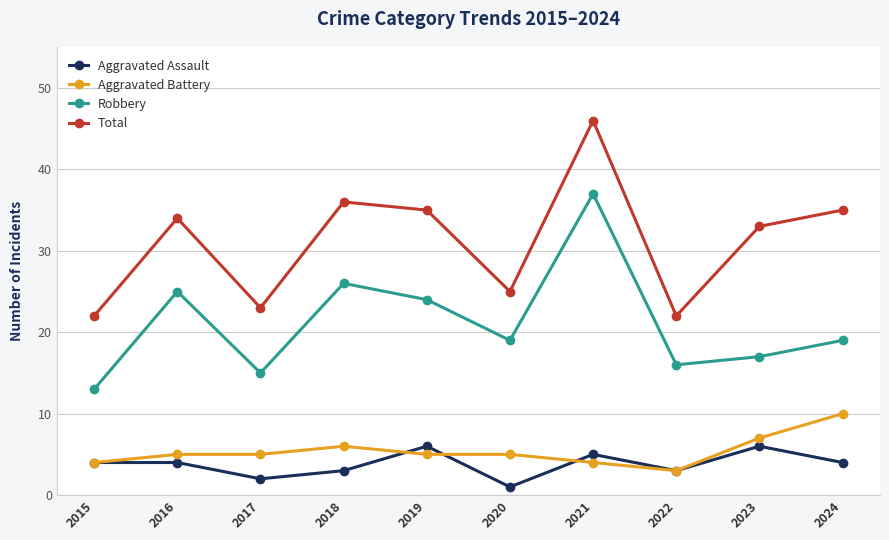

What is the difference between the Aggravated Assault values at 2024 and 2021?

1